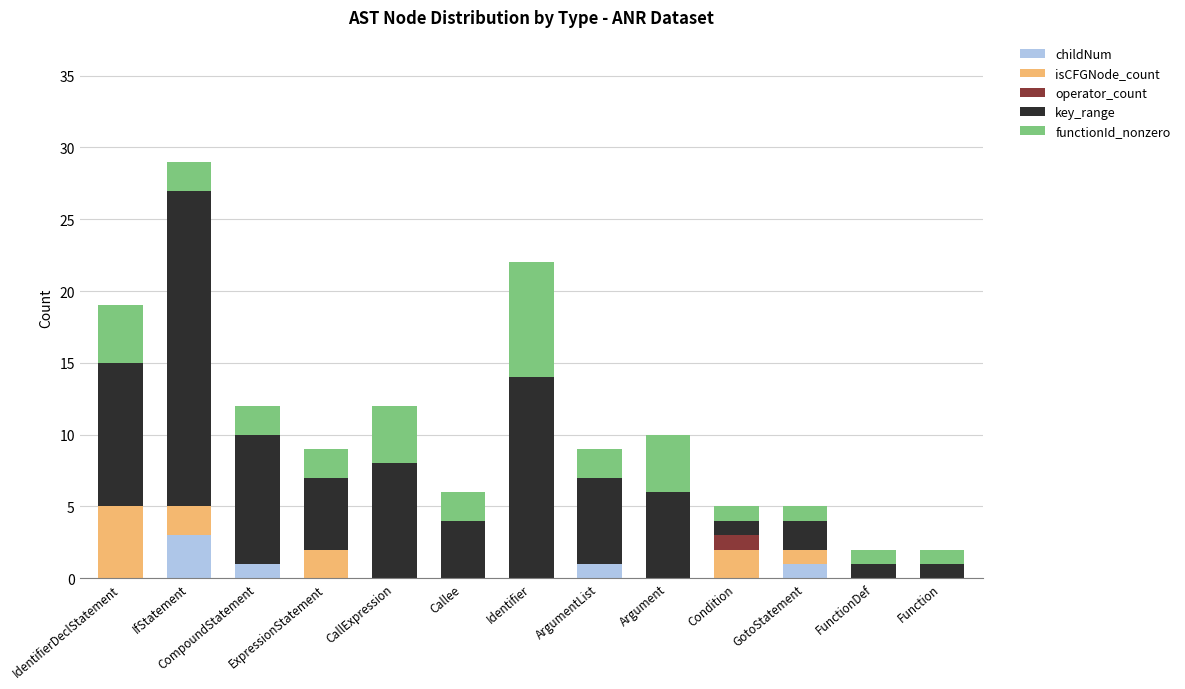

At which category is the sum across all series the highest?

IfStatement